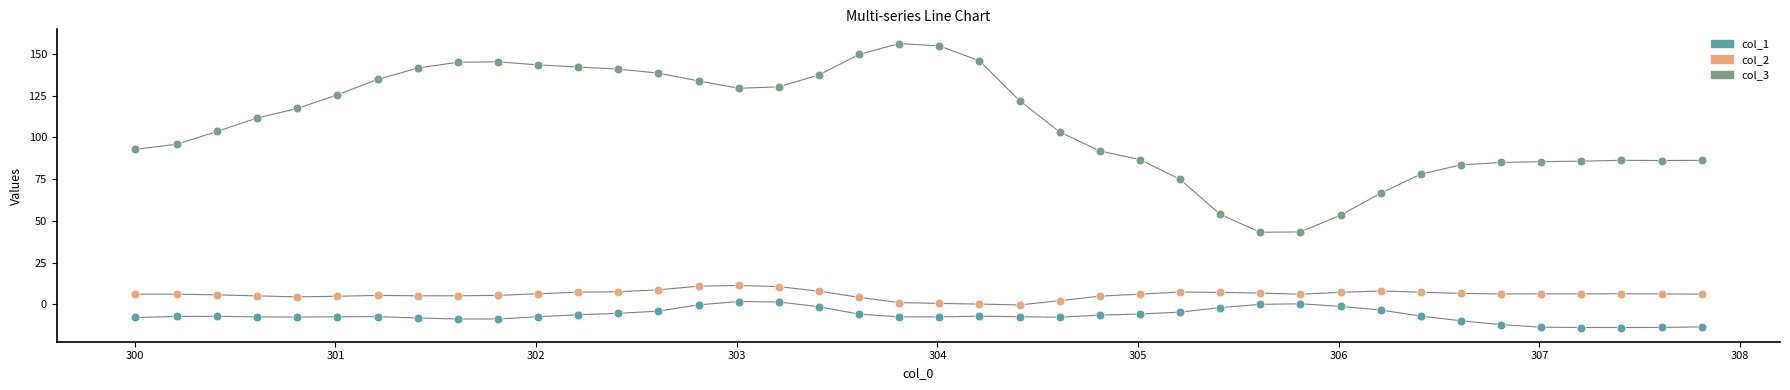

Which series reaches the maximum Y coordinate?

col_3